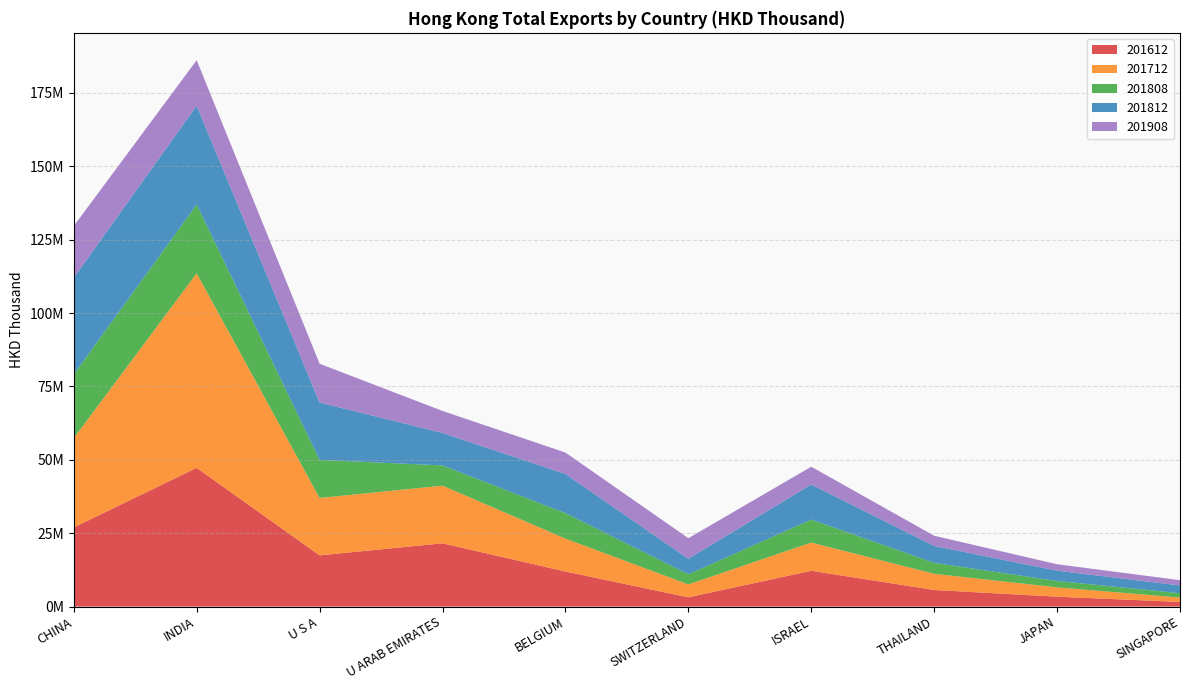

Reading left to right, list all the values displayed in this chart.

201612: CHINA=26979561.4	INDIA=47270819.7	U S A=17455843.2	U ARAB EMIRATES=21561456.5	BELGIUM=11957569.3	SWITZERLAND=3148517.5	ISRAEL=12199803.5	THAILAND=5658056.7	JAPAN=3368964.9	SINGAPORE=1584610.9
201712: CHINA=30410076.4	INDIA=66278800.7	U S A=19555026.4	U ARAB EMIRATES=19639325.7	BELGIUM=11205752.4	SWITZERLAND=4405663.6	ISRAEL=9613547.4	THAILAND=5505488.8	JAPAN=3181707.2	SINGAPORE=1485634.8
201808: CHINA=21768147.3	INDIA=23461677.2	U S A=12980372.7	U ARAB EMIRATES=6891449.6	BELGIUM=8672455.3	SWITZERLAND=3448728.0	ISRAEL=7834782.7	THAILAND=3726107.7	JAPAN=2172735.1	SINGAPORE=1490494.6
201812: CHINA=32880917.1	INDIA=33648526.3	U S A=19537931.4	U ARAB EMIRATES=11066620.3	BELGIUM=13353474.4	SWITZERLAND=5285959.5	ISRAEL=11957413.5	THAILAND=5773621.3	JAPAN=3506509.8	SINGAPORE=2641505.8
201908: CHINA=17633451.9	INDIA=15522040.6	U S A=13215567.9	U ARAB EMIRATES=7498200.8	BELGIUM=7293903.2	SWITZERLAND=7003583.5	ISRAEL=6054697.8	THAILAND=3471071.8	JAPAN=2192376.4	SINGAPORE=1792834.0